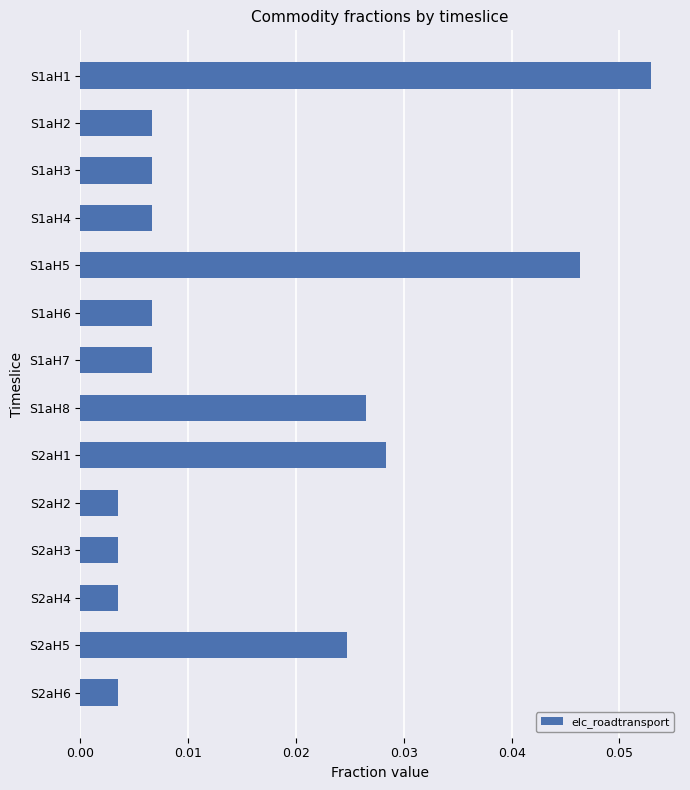

What is the label of the 8th bar from the top?

S1aH8